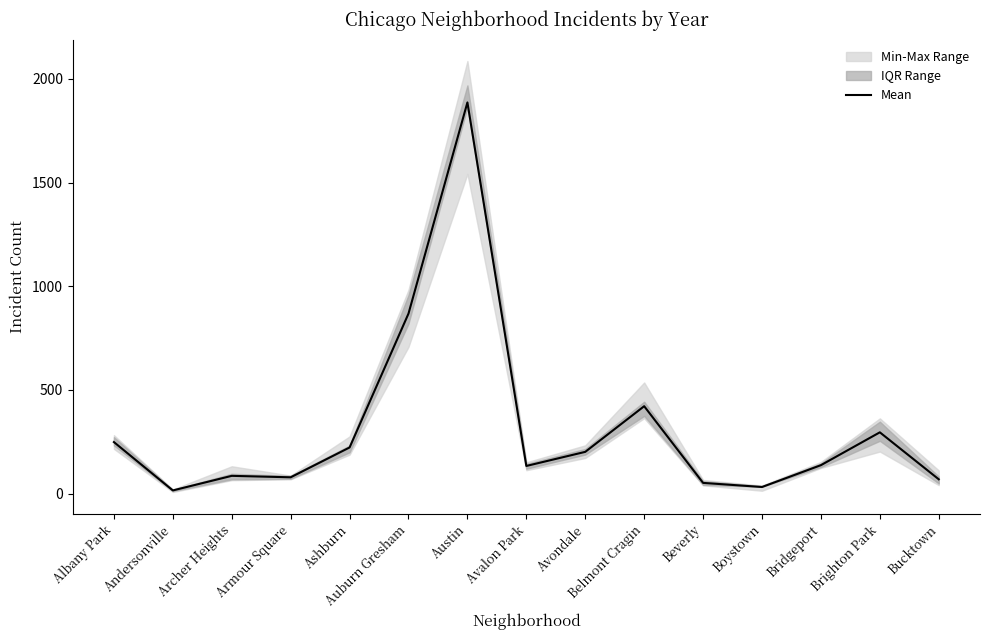

What is the change in value from Albany Park to Brighton Park?

+47.0